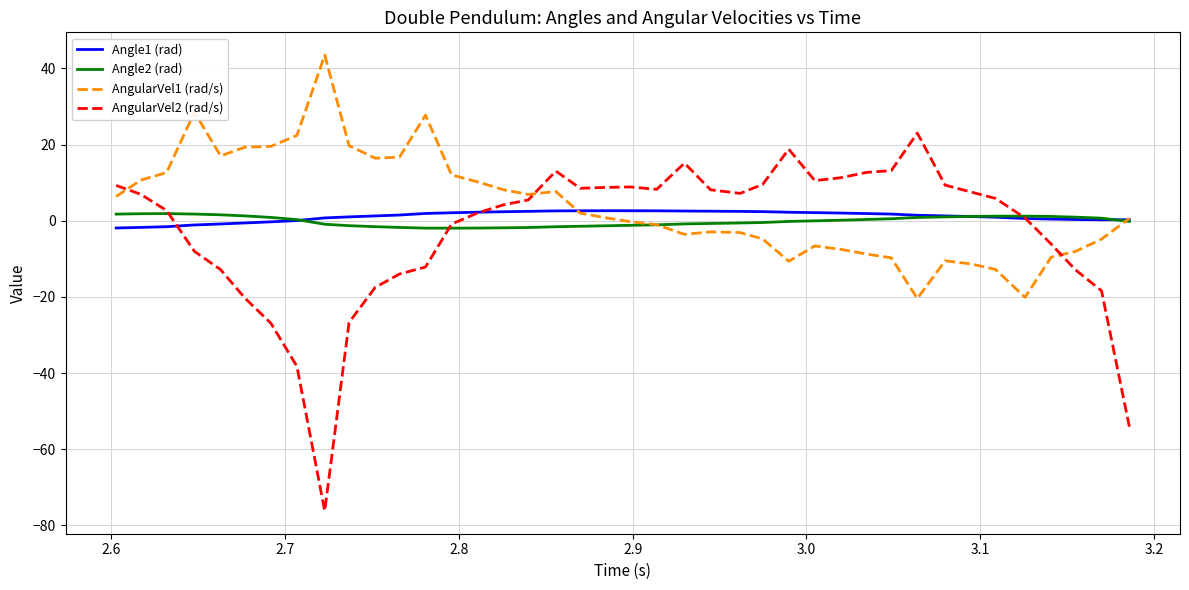

What is the difference between the second highest and minimum values in the AngularVel1 (rad/s) series?

48.9